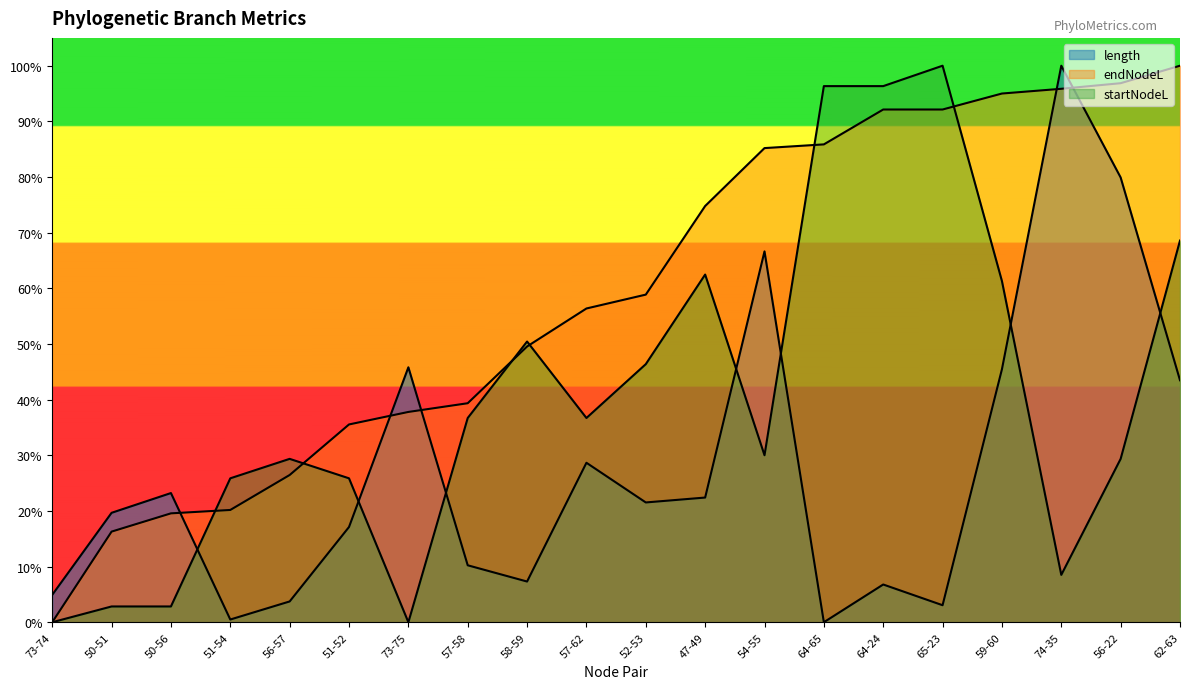

Which category has the highest value in the startNodeL series?

65-23